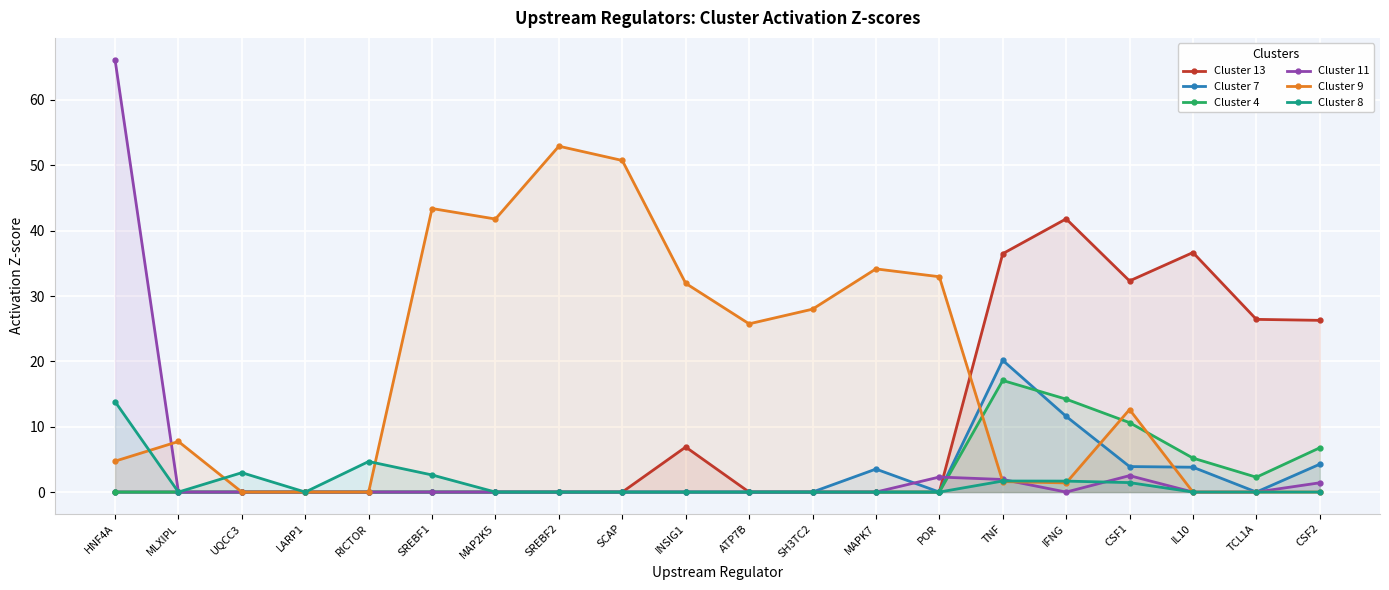

Which label corresponds to the largest value in the chart?

HNF4A